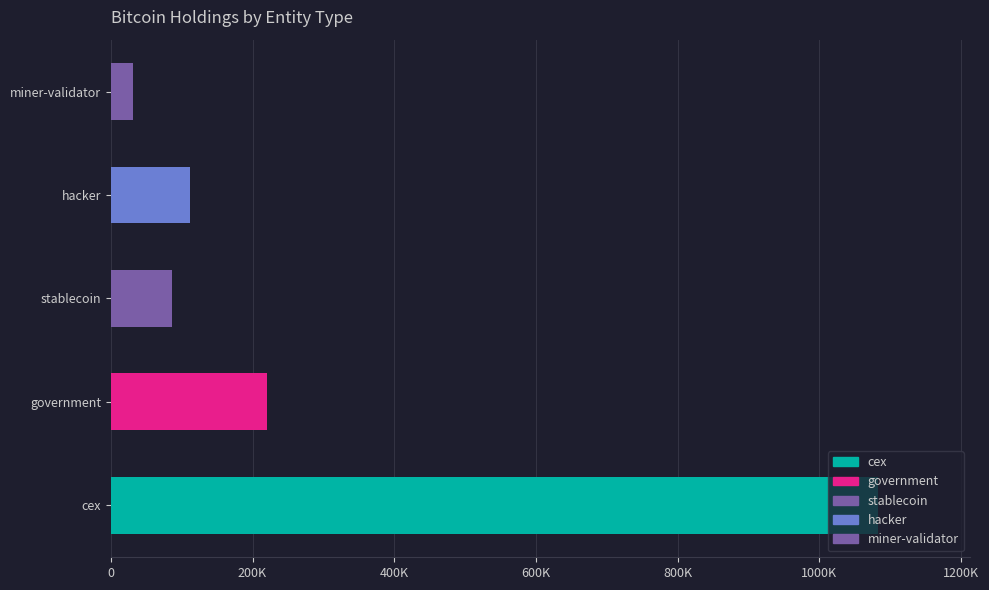

What is the minimum value shown in the chart?

21318.0